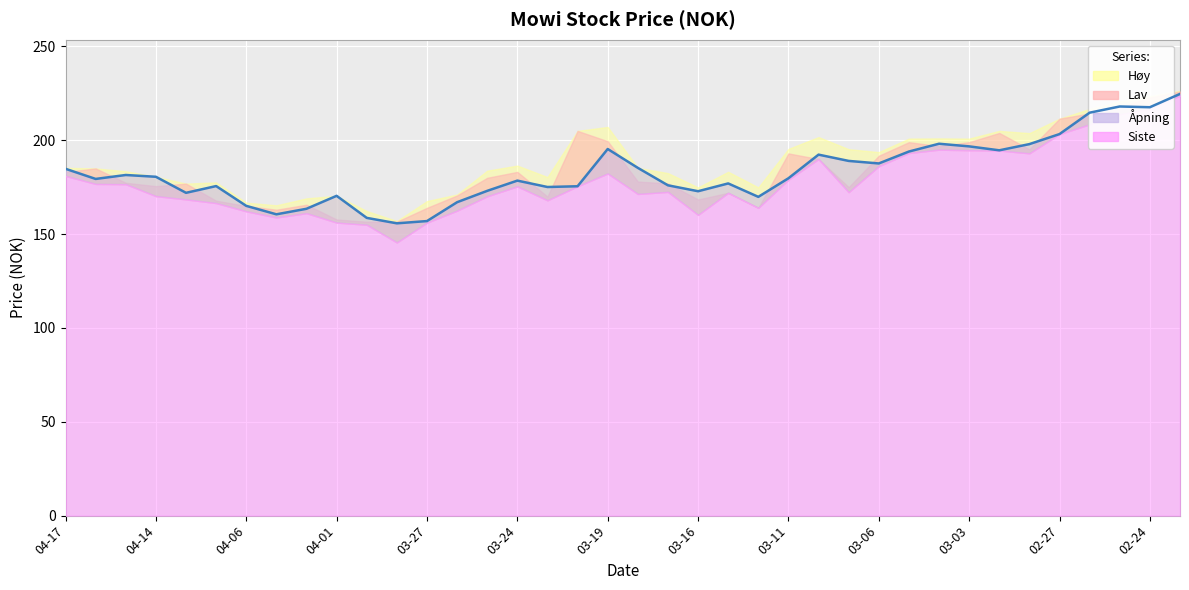

Read the Siste value at 22.

177.0